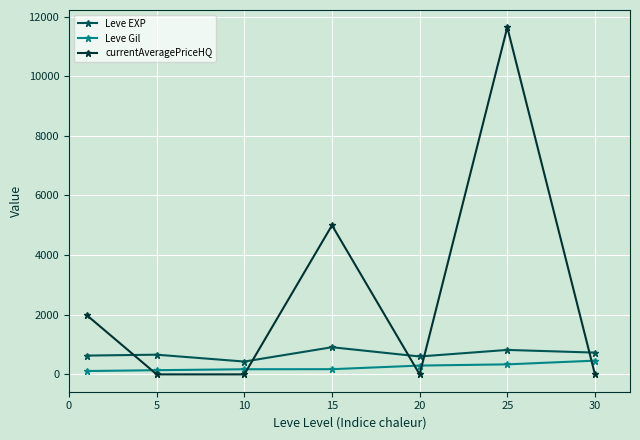

List the series in order of their peak value, highest first.

currentAveragePriceHQ, Leve EXP, Leve Gil